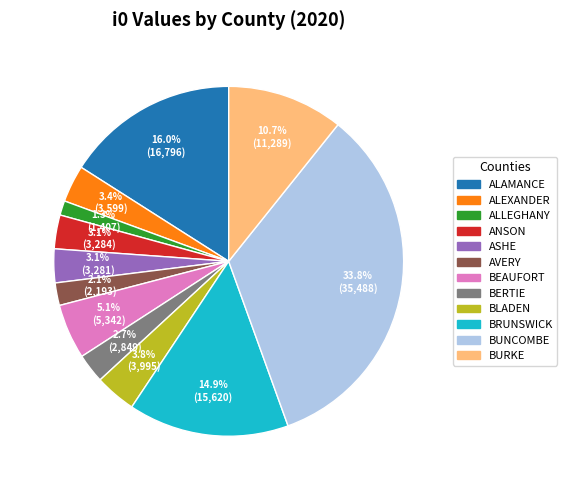

To the nearest percent, what is the difference between the largest and smallest slice percentages?

32%